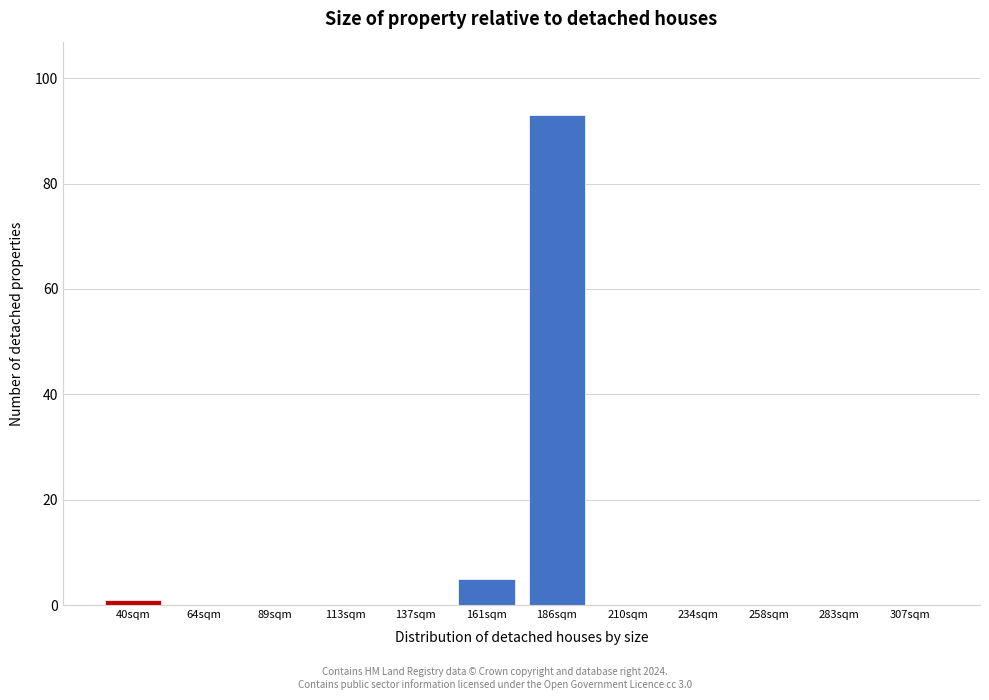

Reading left to right, list all the values displayed in this chart.

40sqm=1	64sqm=0	89sqm=0	113sqm=0	137sqm=0	161sqm=5	186sqm=93	210sqm=0	234sqm=0	258sqm=0	283sqm=0	307sqm=0